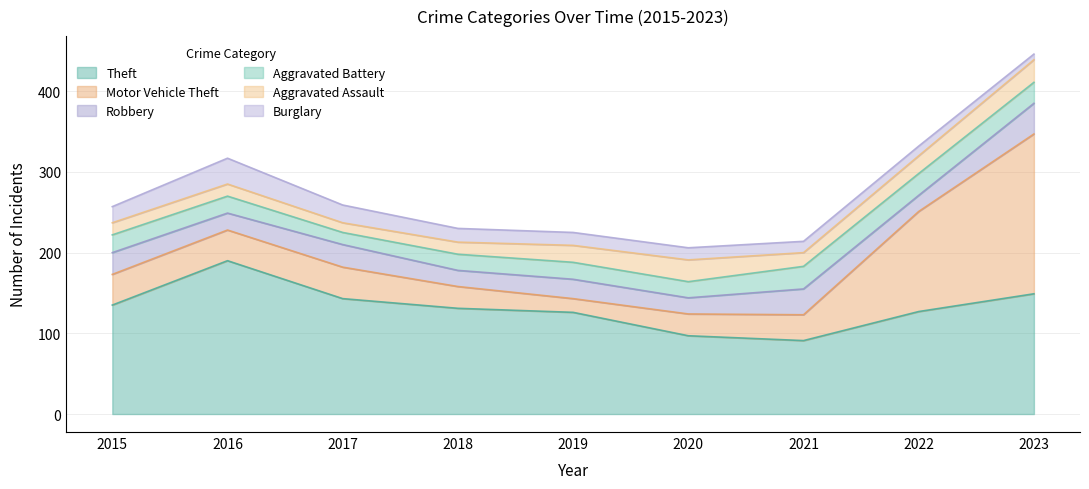

Rank the series at 2020 from highest to lowest value.

Theft, Motor Vehicle Theft, Aggravated Assault, Robbery, Aggravated Battery, Burglary